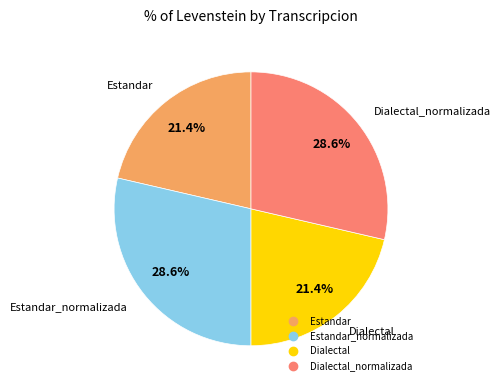

Is there a majority slice in this chart?

No